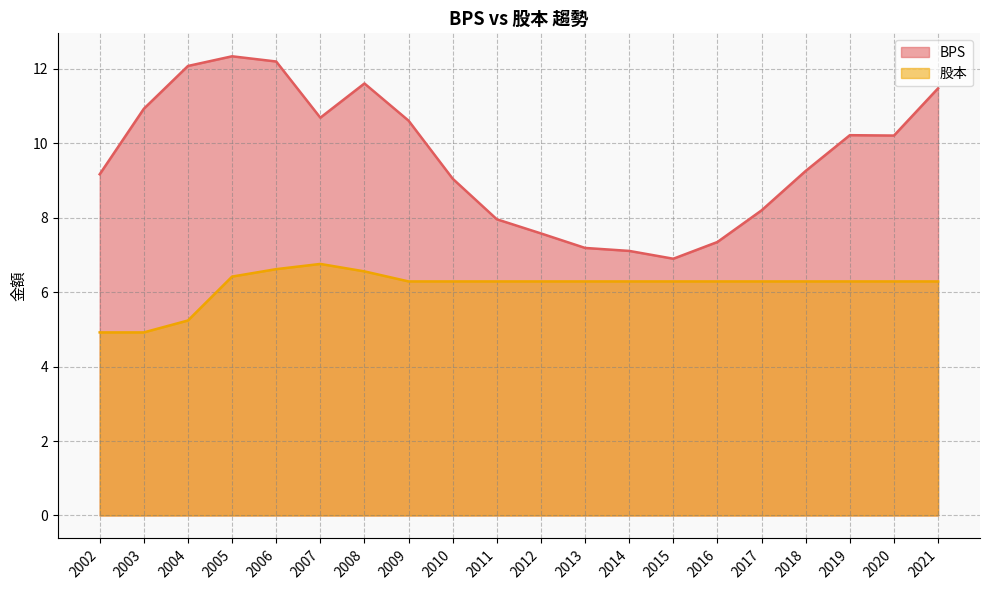

Reading right to left, what are all the values shown in this chart?

BPS: 11.5	10.2	10.2	9.3	8.2	7.3	6.9	7.1	7.2	7.6	8.0	9.1	10.6	11.6	10.7	12.2	12.3	12.1	10.9	9.2
股本: 6.3	6.3	6.3	6.3	6.3	6.3	6.3	6.3	6.3	6.3	6.3	6.3	6.3	6.6	6.8	6.6	6.4	5.2	4.9	4.9